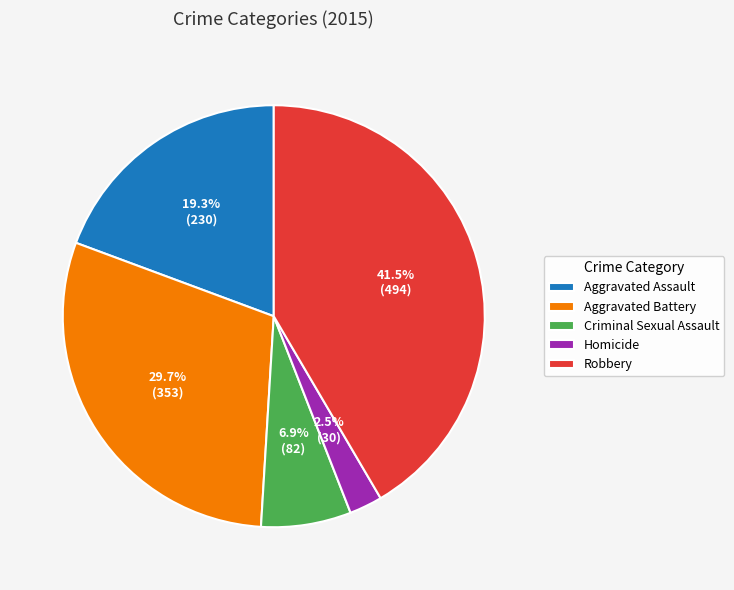

Is there a majority slice in this chart?

No